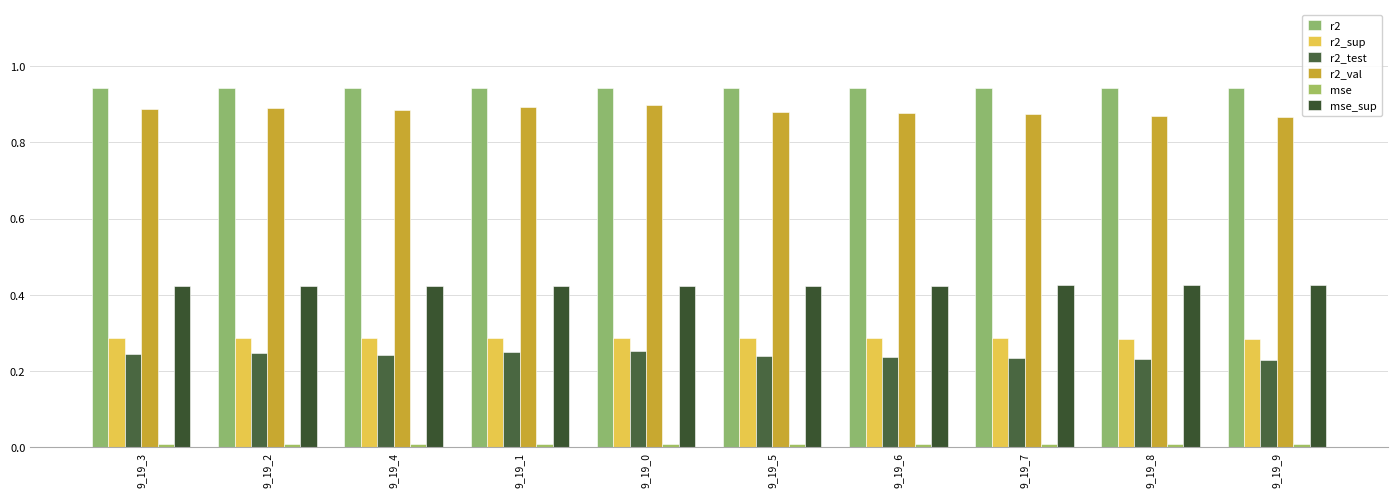

The value of r2_test at 9_19_5 is 0.4. True or false?

False